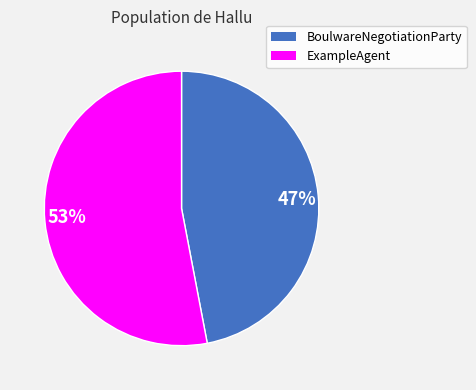

What is the ratio of the value at 53% to the value at 47%?

1.1